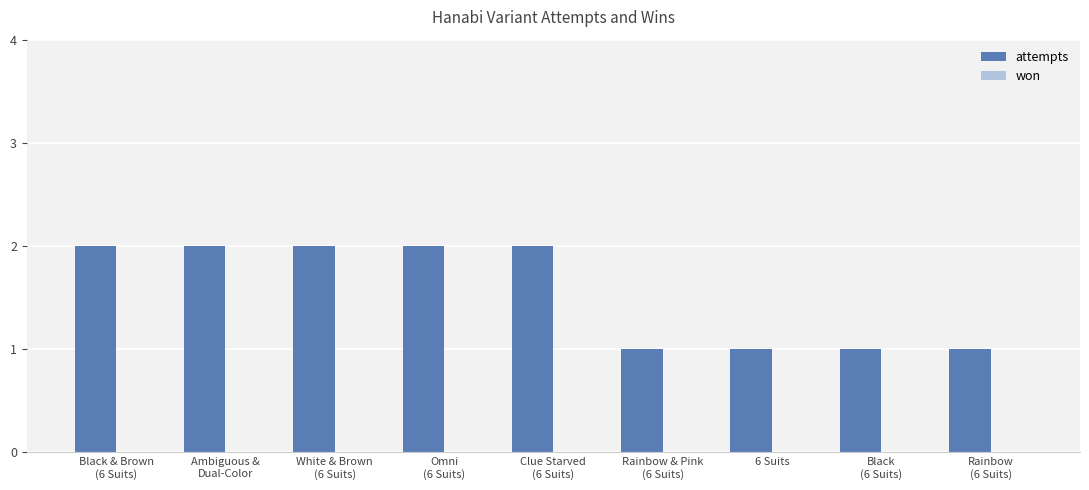

Reading right to left, transcribe all the data shown in this chart.

1	1	1	1	2	2	2	2	2